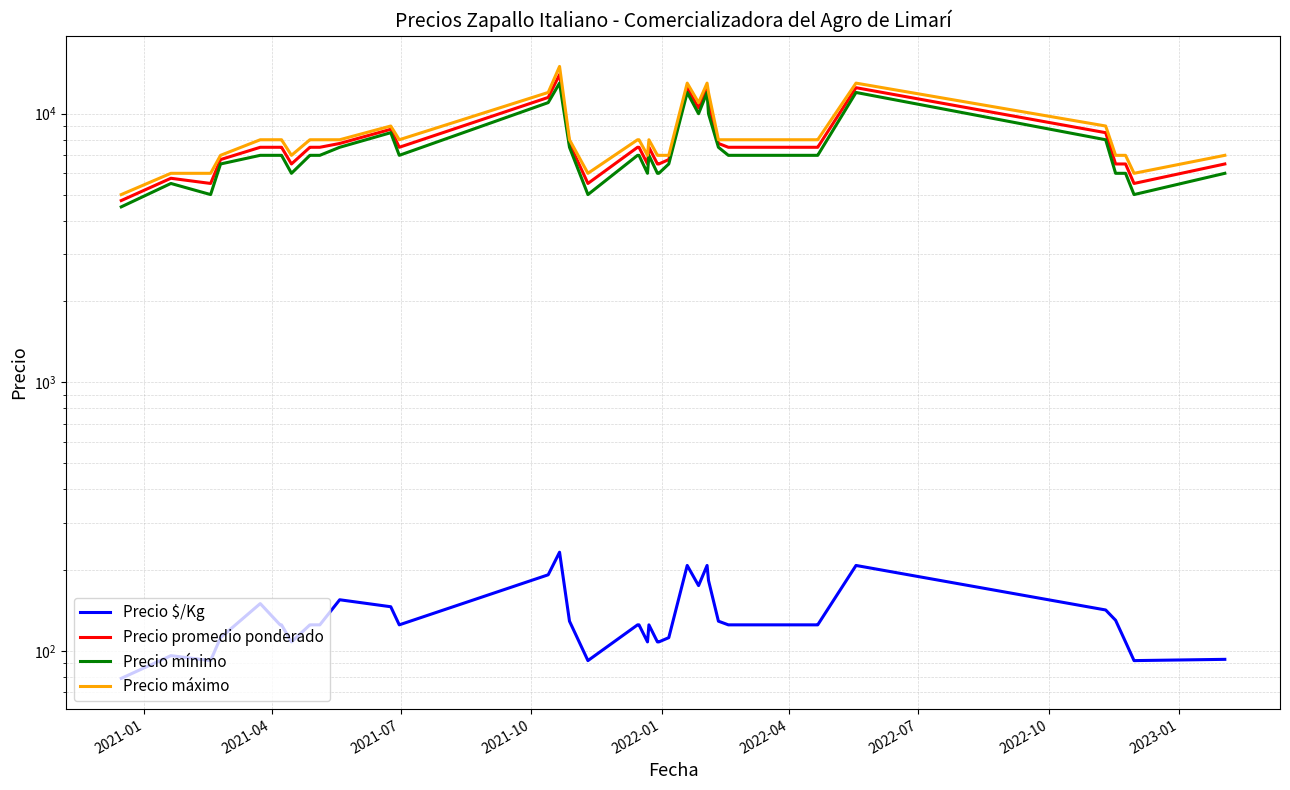

What is the sum of all Precio mínimo values?

297000